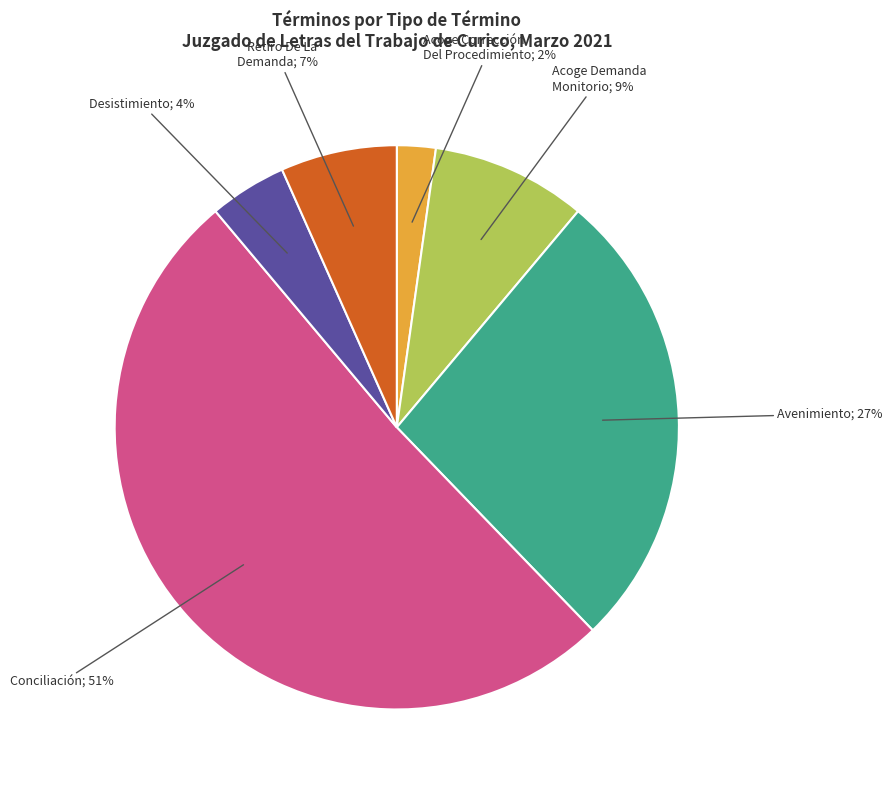

Is there a majority slice in this chart?

Yes